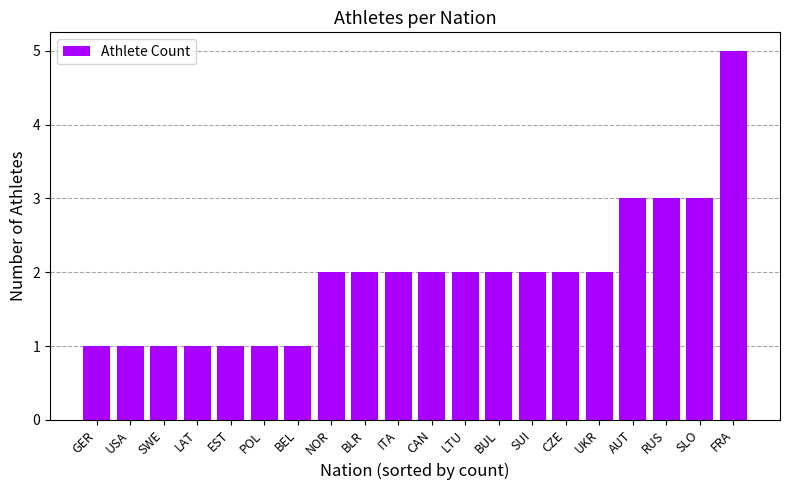

At which category does the chart reach its peak across all series?

FRA